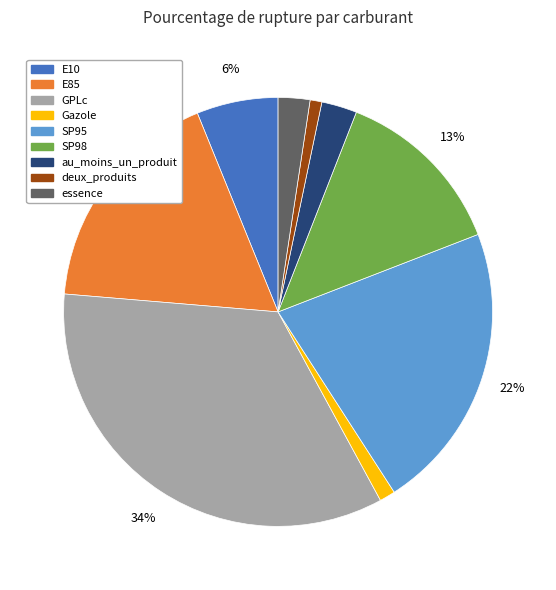

Which has a higher value, E10 or deux_produits?

E10